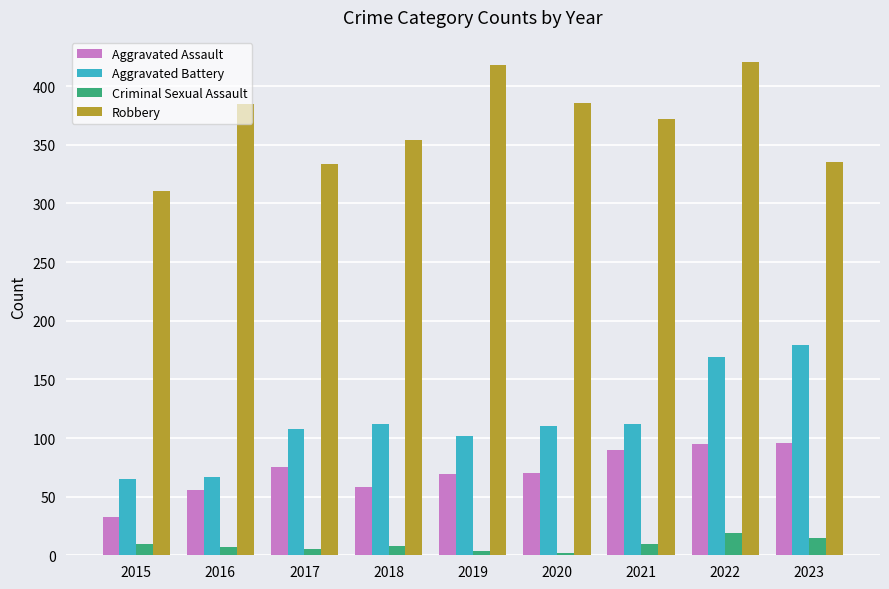

At which label does Aggravated Assault first exceed 70?

2017